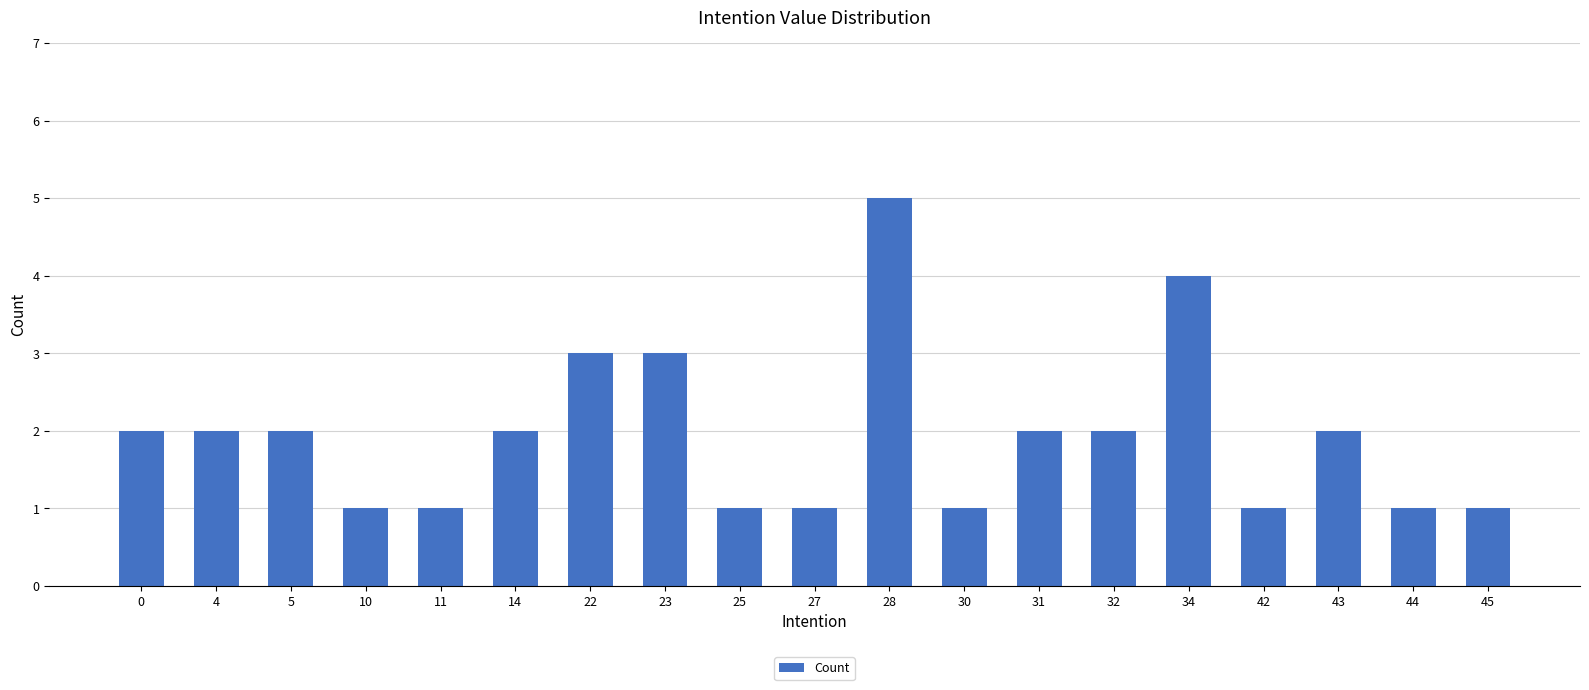

How many bars are there in total?

19